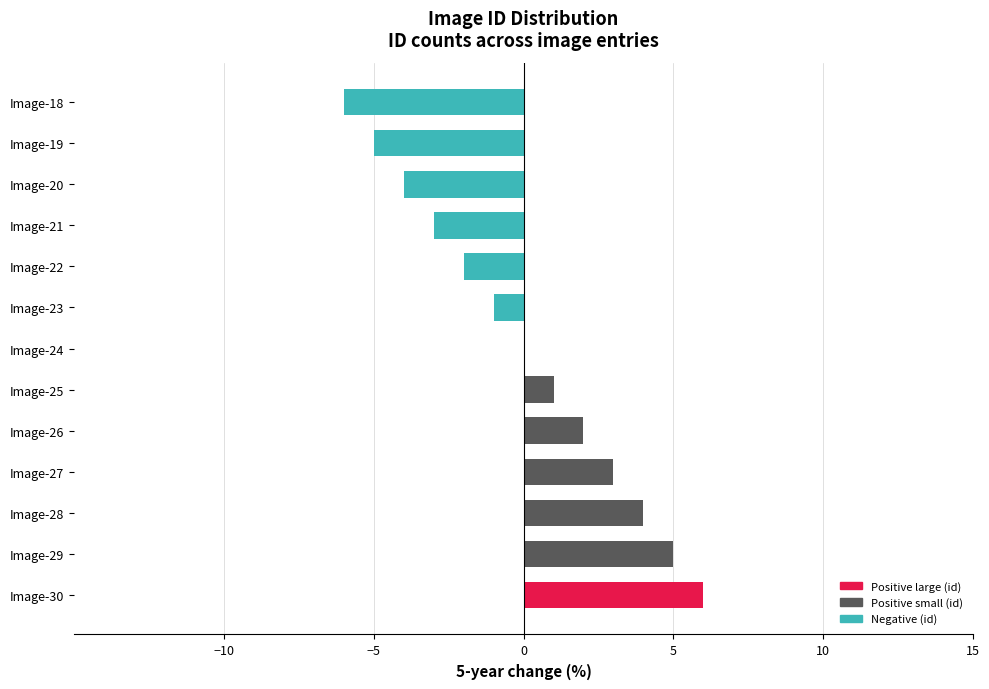

The value at Image-18 is -10. True or false?

False